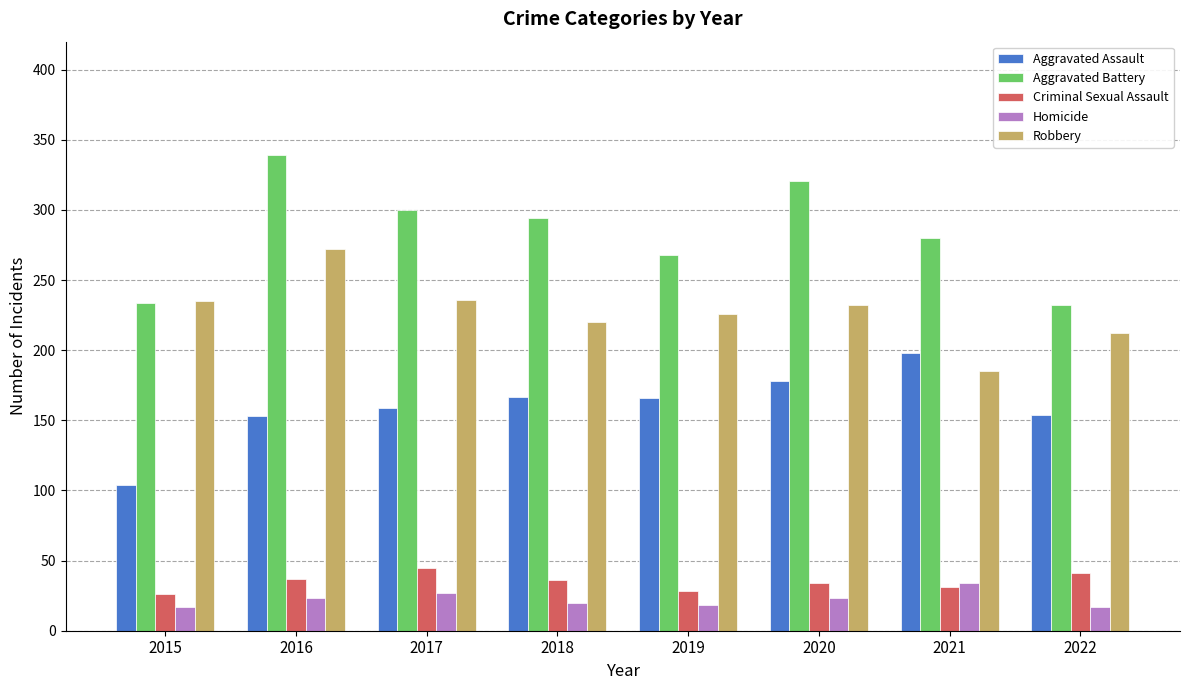

What value does the Homicide series have at 2015?

17